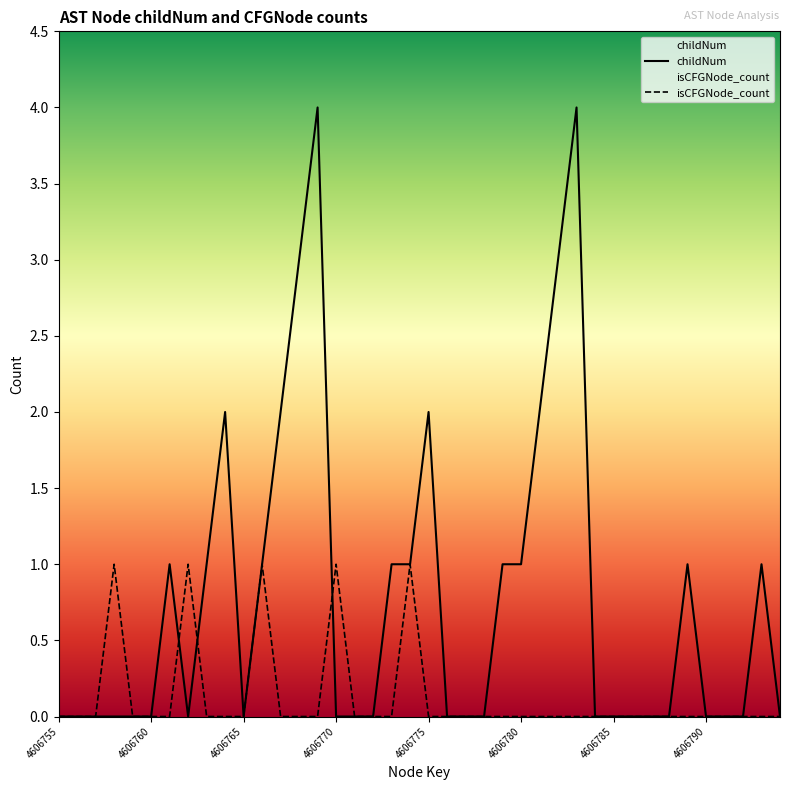

At how many categories does at least one series exceed 0?

20